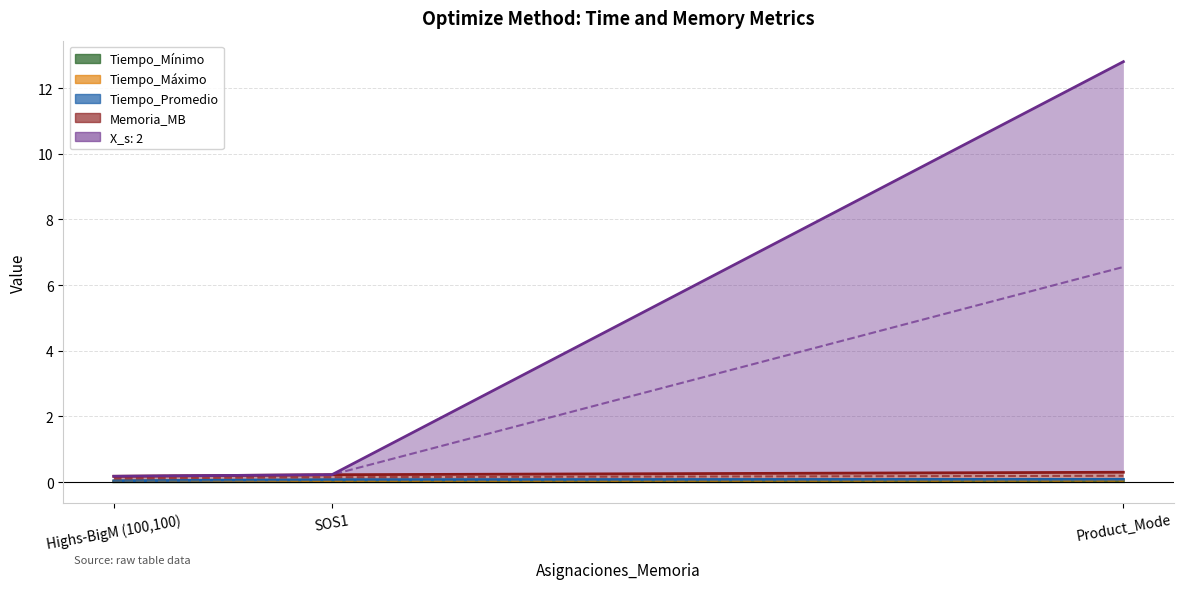

True or false: Tiempo_Mínimo has a value of 0.0 at Product_Mode.

False